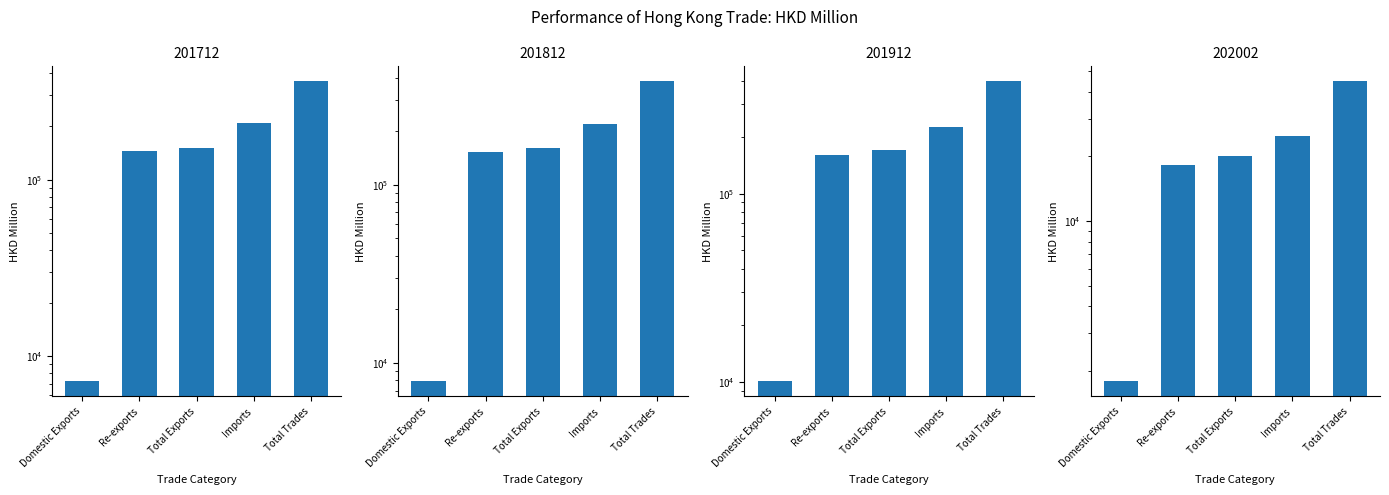

What is the value of the 201912 bar at the 5th from the left?

396361.9